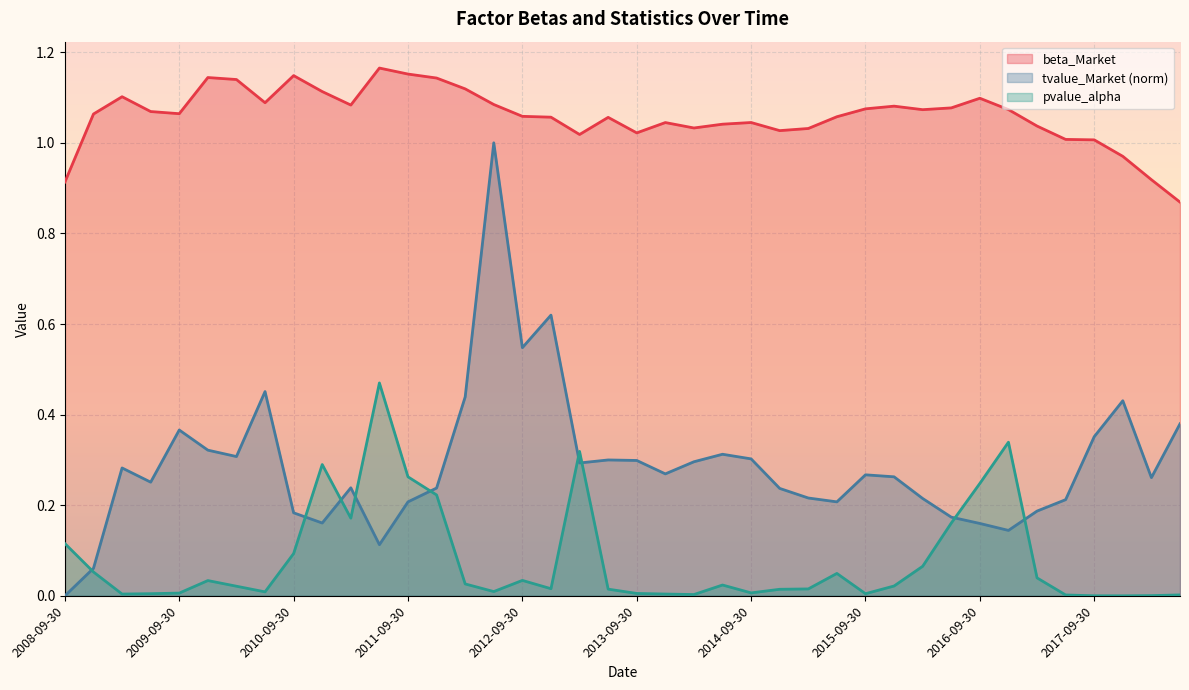

Where is pvalue_alpha nearest to the value 0?

2017-12-31